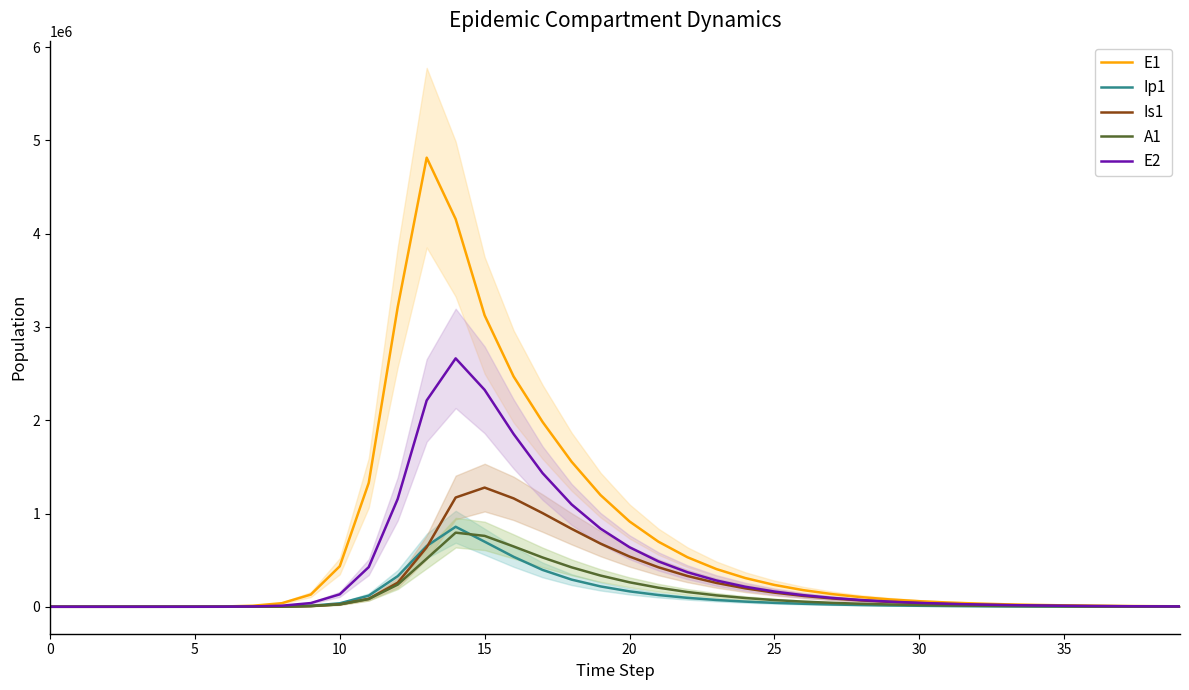

What is the highest value of the Ip1 series?

857891.3